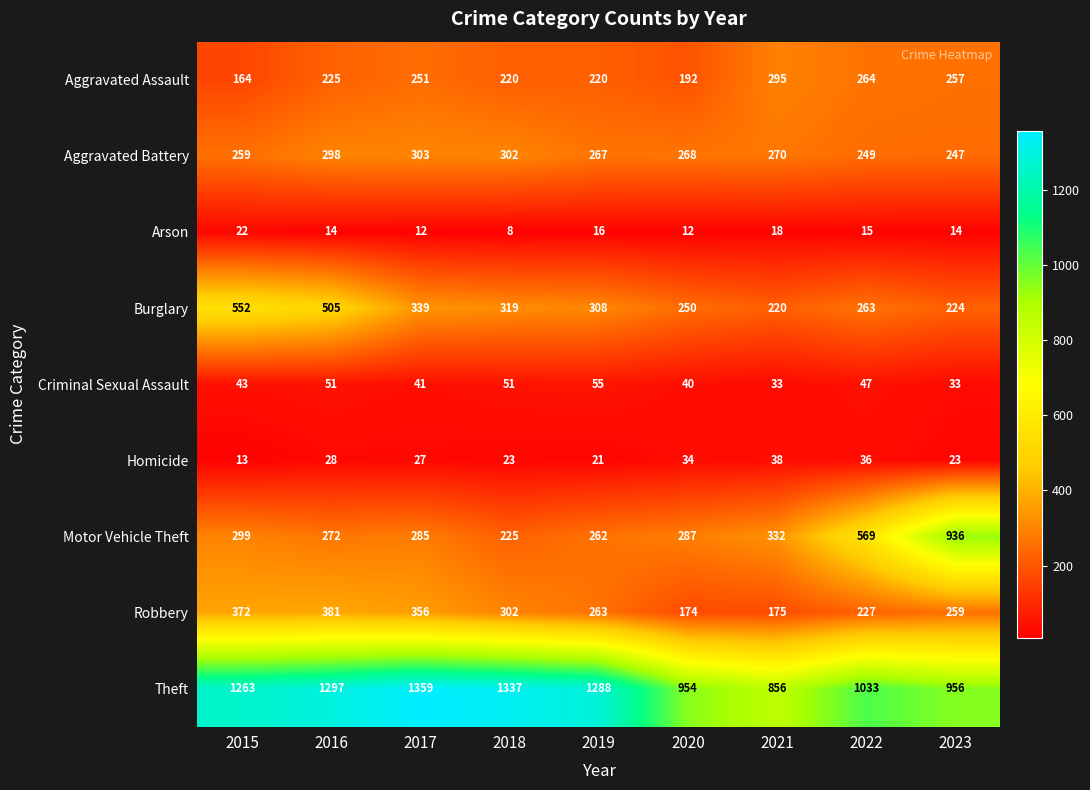

Which series has the largest range (max minus min)?

Motor Vehicle Theft